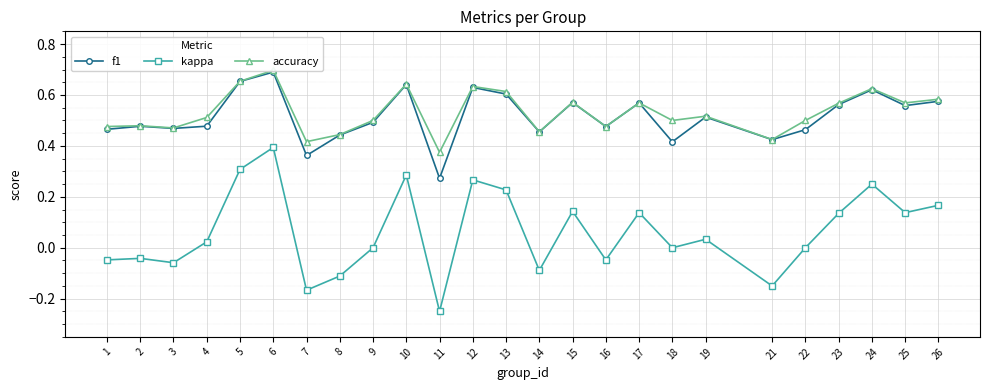

The accuracy series shows 0.2 at 17. True or false?

False